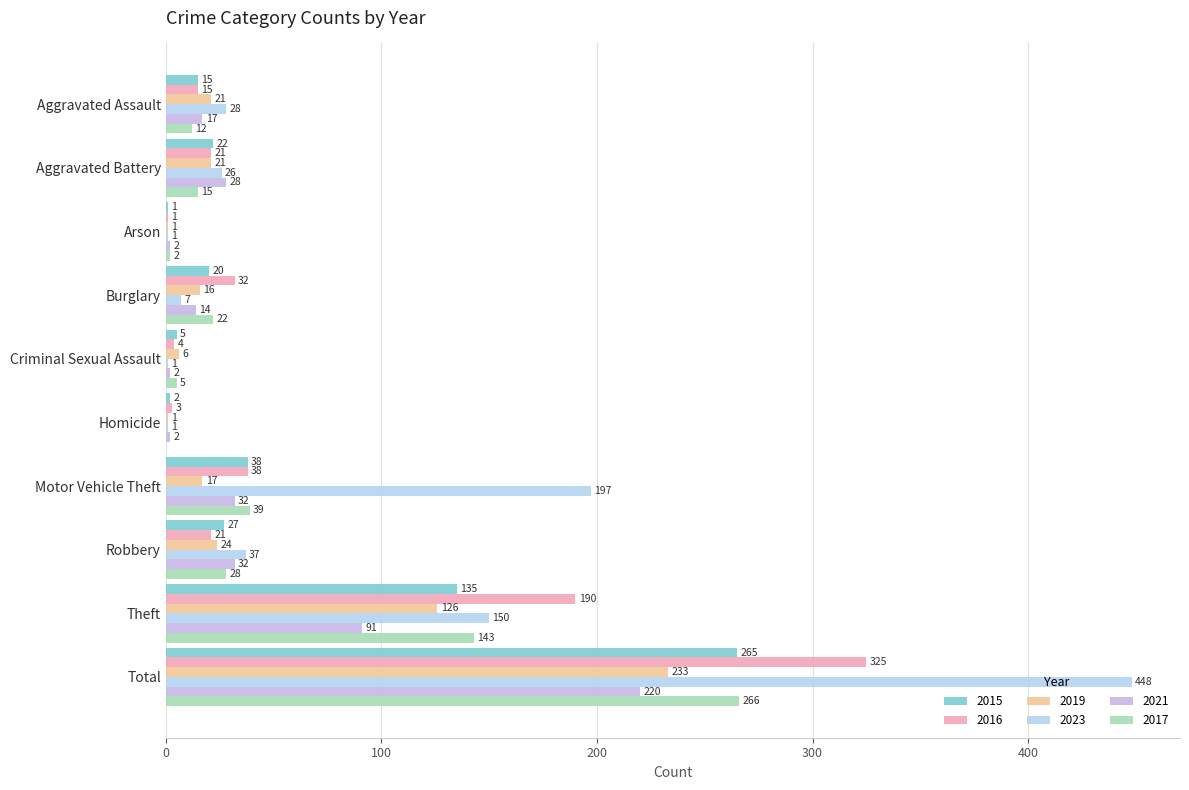

Which series has the largest range (max minus min)?

2023